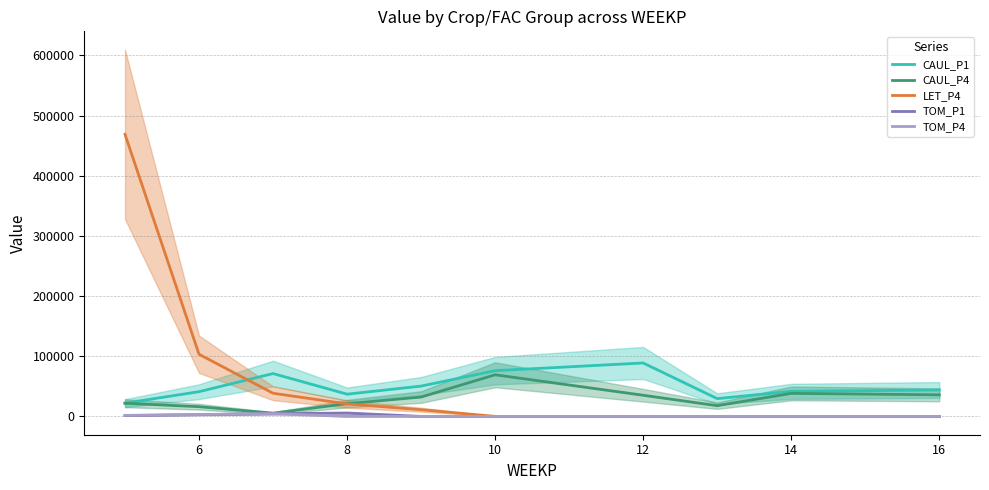

What is the sum of all CAUL_P4 values?

292768.7